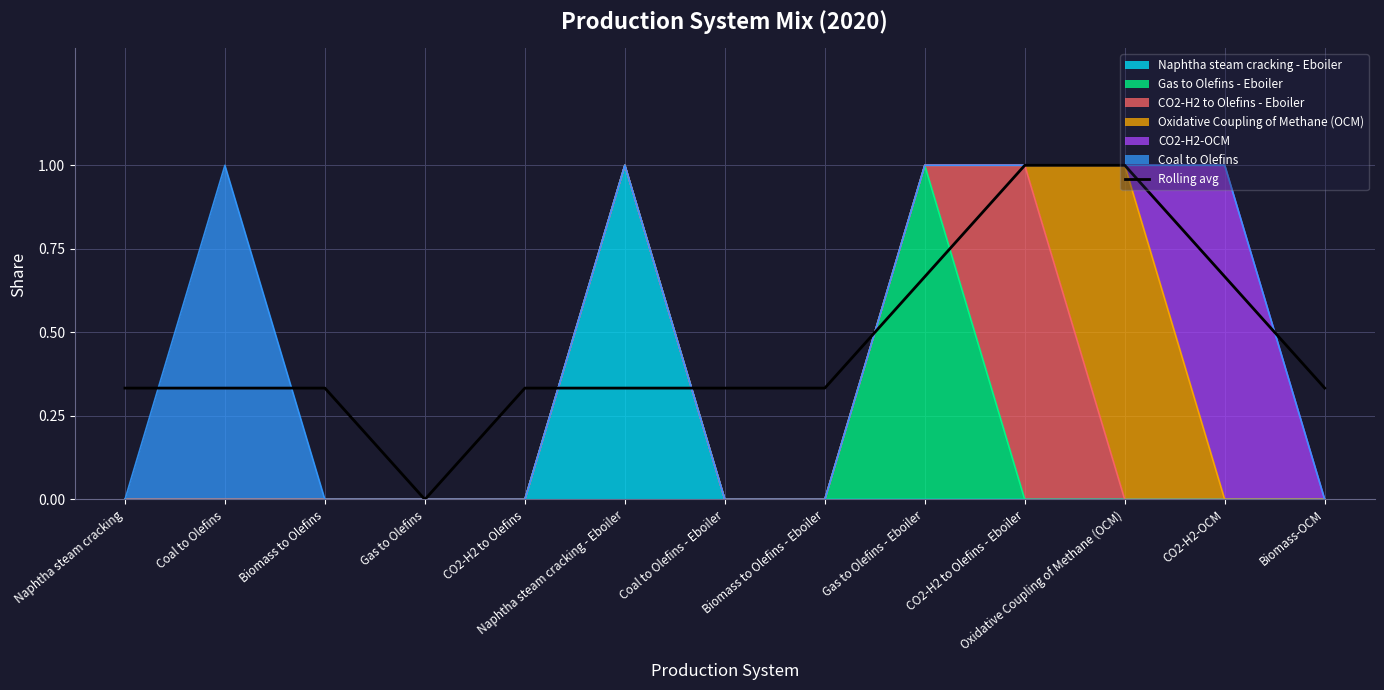

Is it true that the value at Biomass to Olefins - Eboiler is 0.3?

True